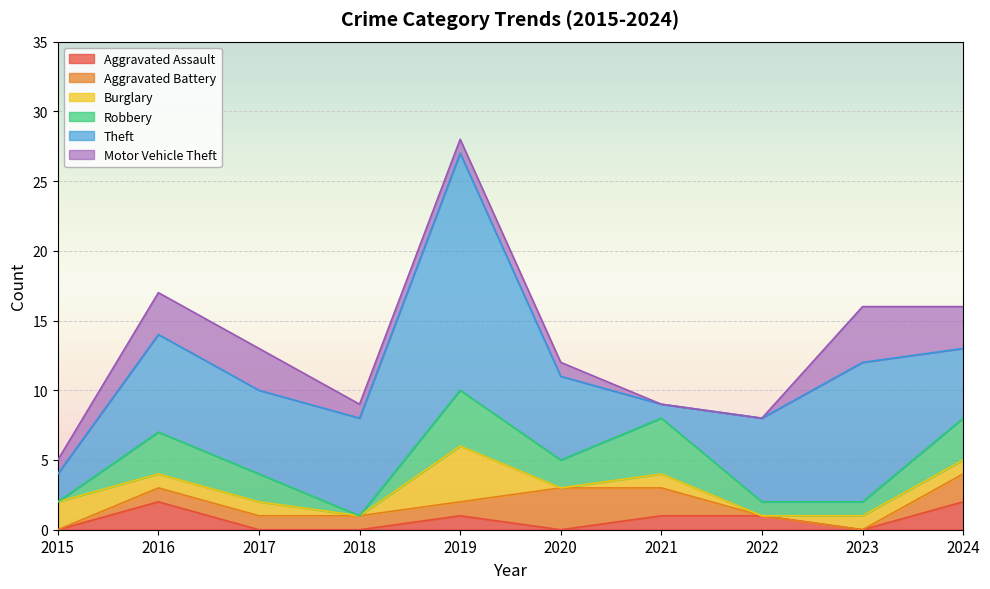

True or false: Aggravated Assault and Burglary intersect in this chart.

True